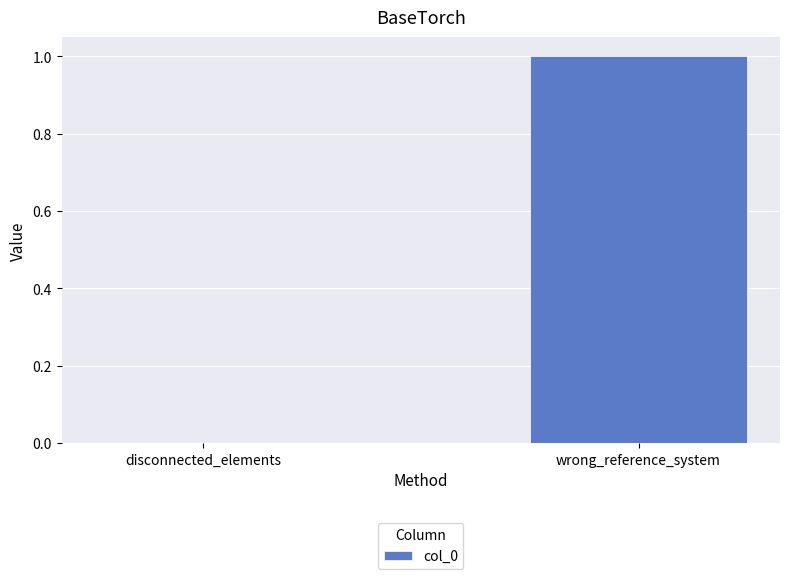

Which category has the highest value across all series?

wrong_reference_system